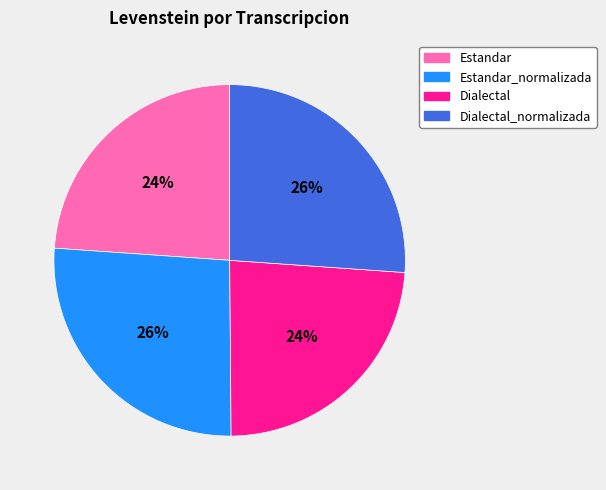

Is there a majority slice in this chart?

No